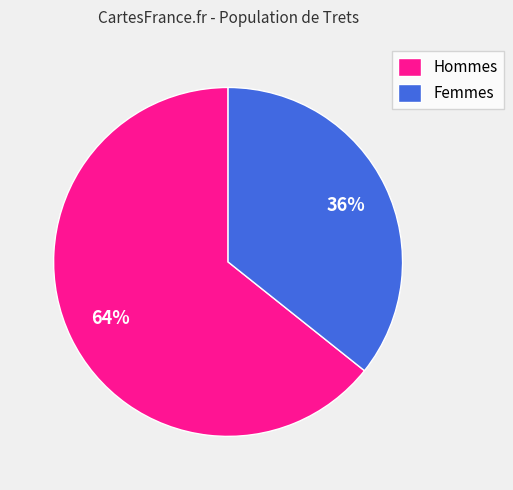

Is there a majority slice in this chart?

Yes